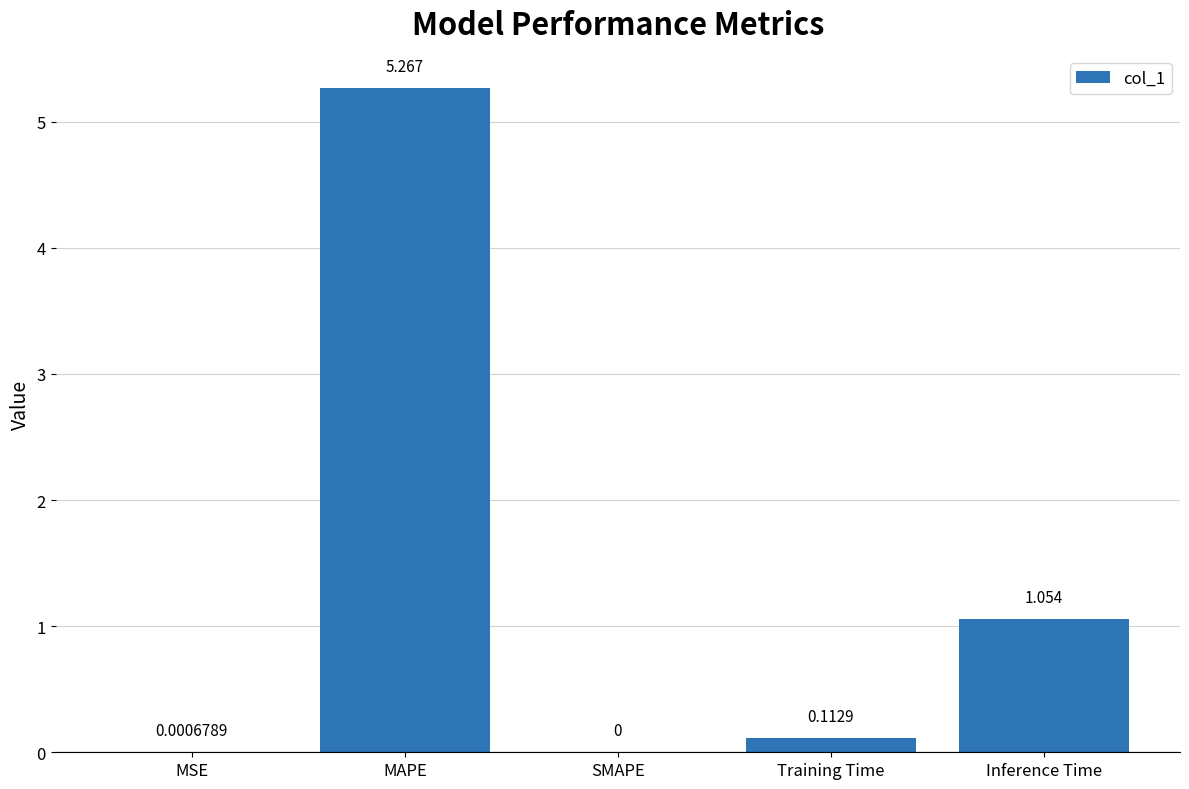

Between SMAPE and MSE, which is larger?

MSE